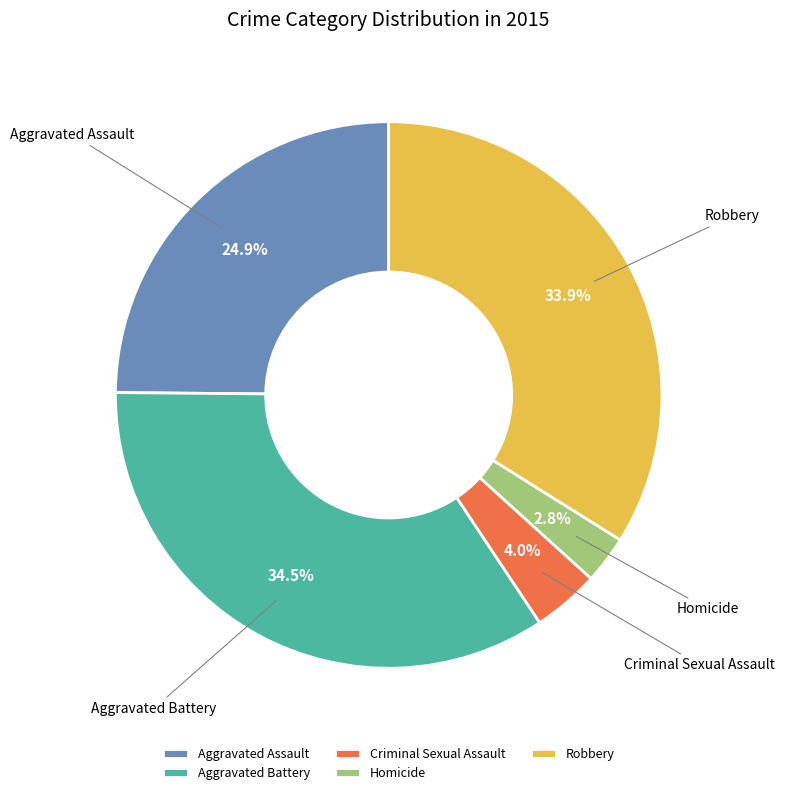

To the nearest percent, what percentage of the pie is Criminal Sexual Assault?

4%